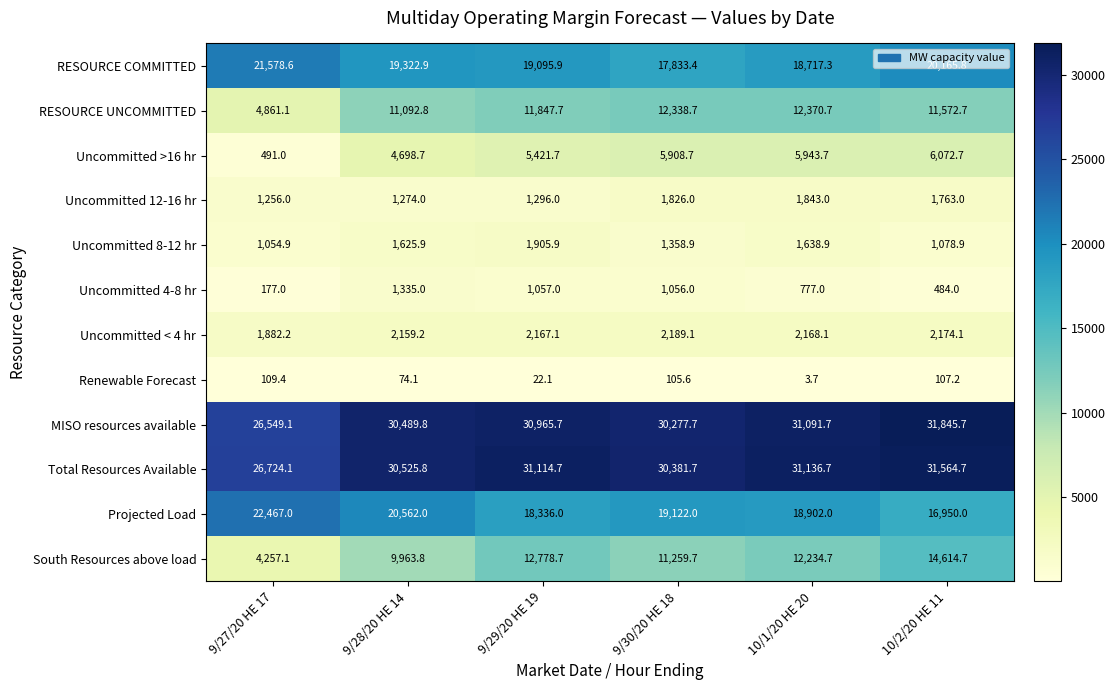

How many data points does each series have?

6